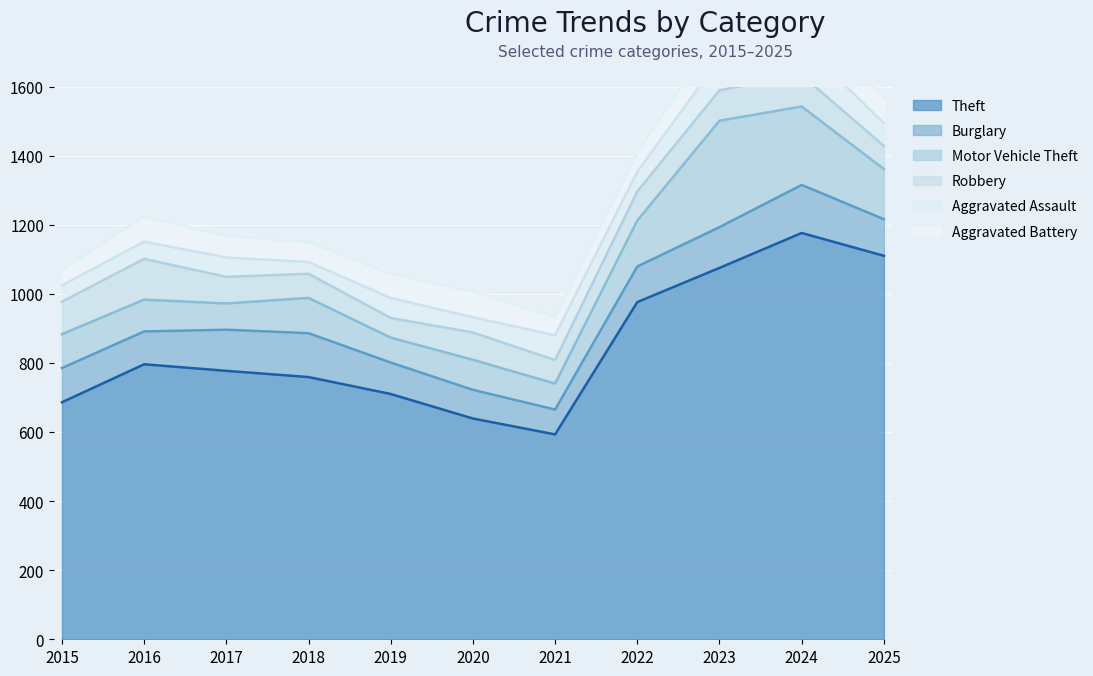

What is the difference between the maximum and minimum values in the Motor Vehicle Theft series?

236